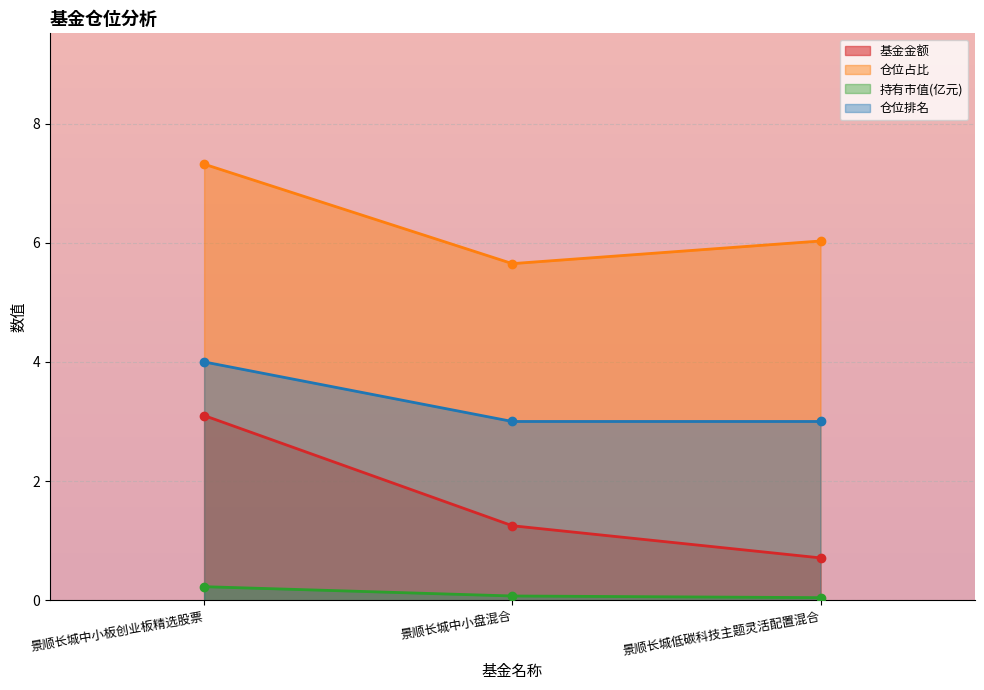

The value of 基金金额 at 景顺长城低碳科技主题灵活配置混合 is 0.7. True or false?

True